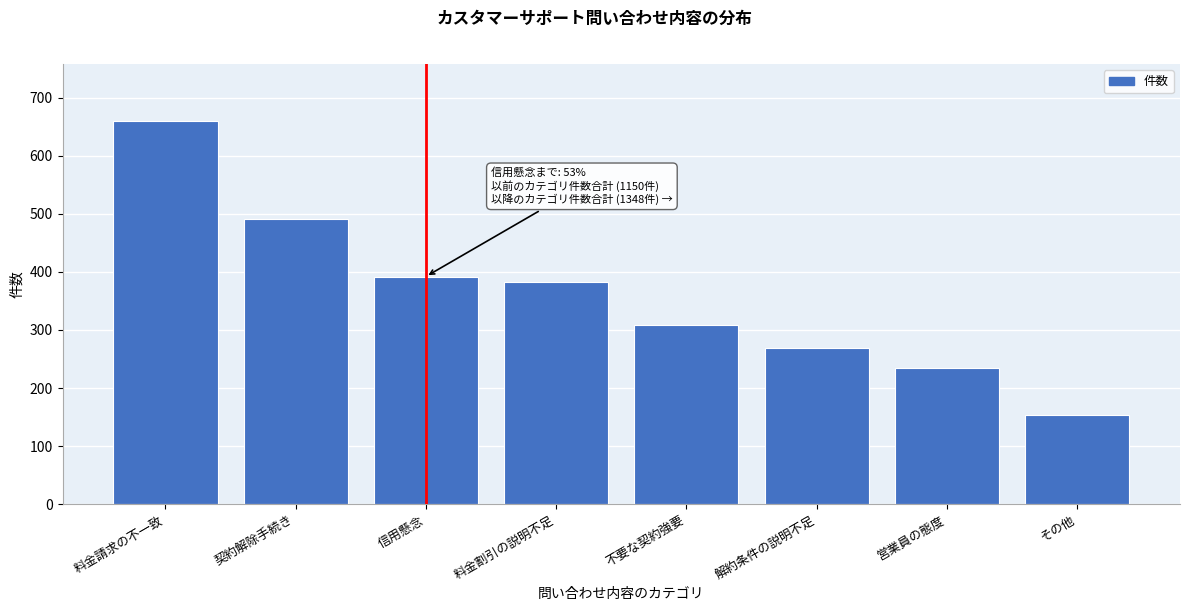

Reading left to right, transcribe all the data shown in this chart.

659	491	392	383	308	269	235	153